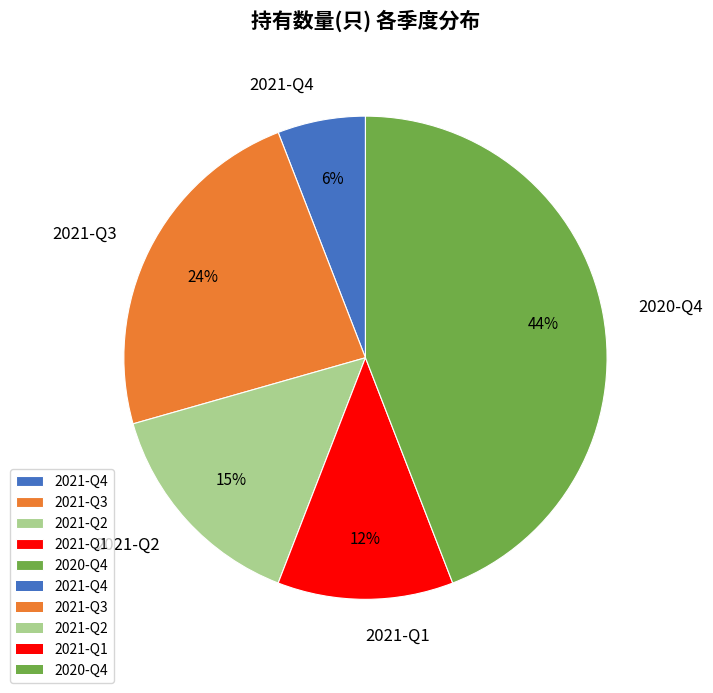

What is the largest slice in the pie chart?

2020-Q4